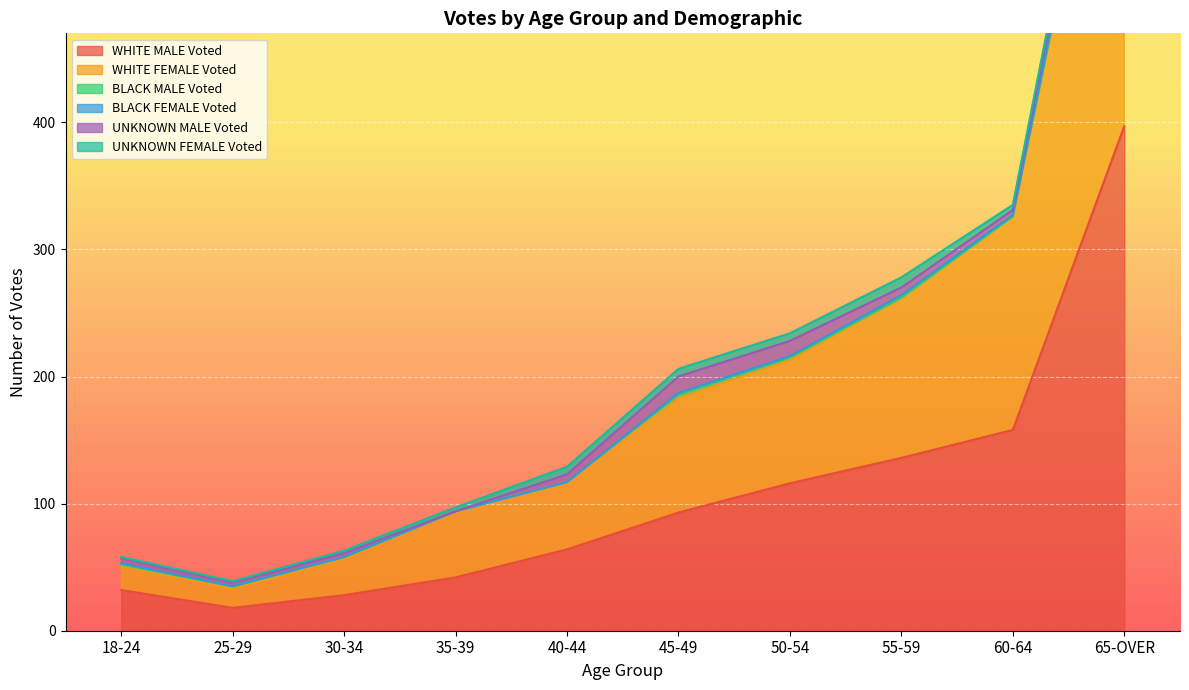

At which category is the sum across all series the highest?

65-OVER